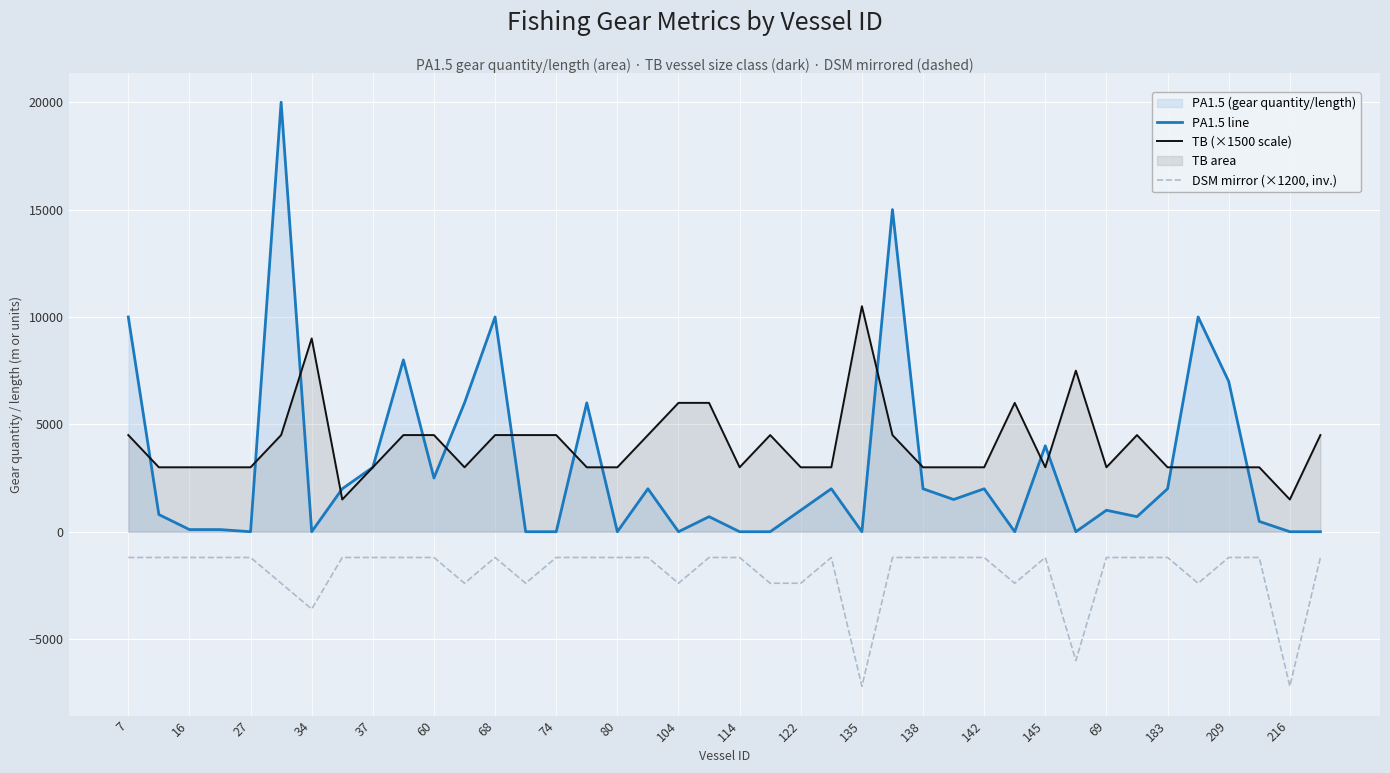

How many interior local valleys does the TB (×1500 scale) series have?

6